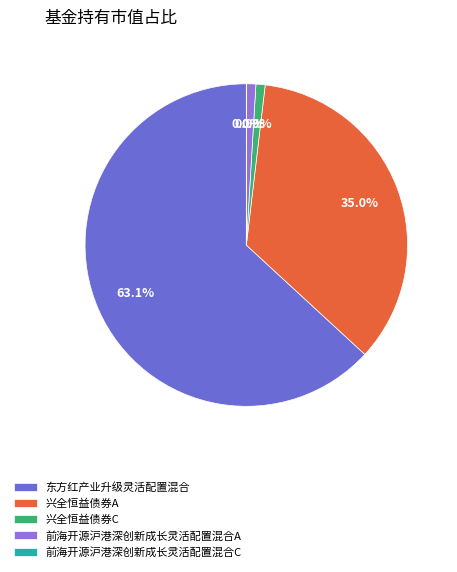

Which category has the biggest portion of the pie?

东方红产业升级灵活配置混合